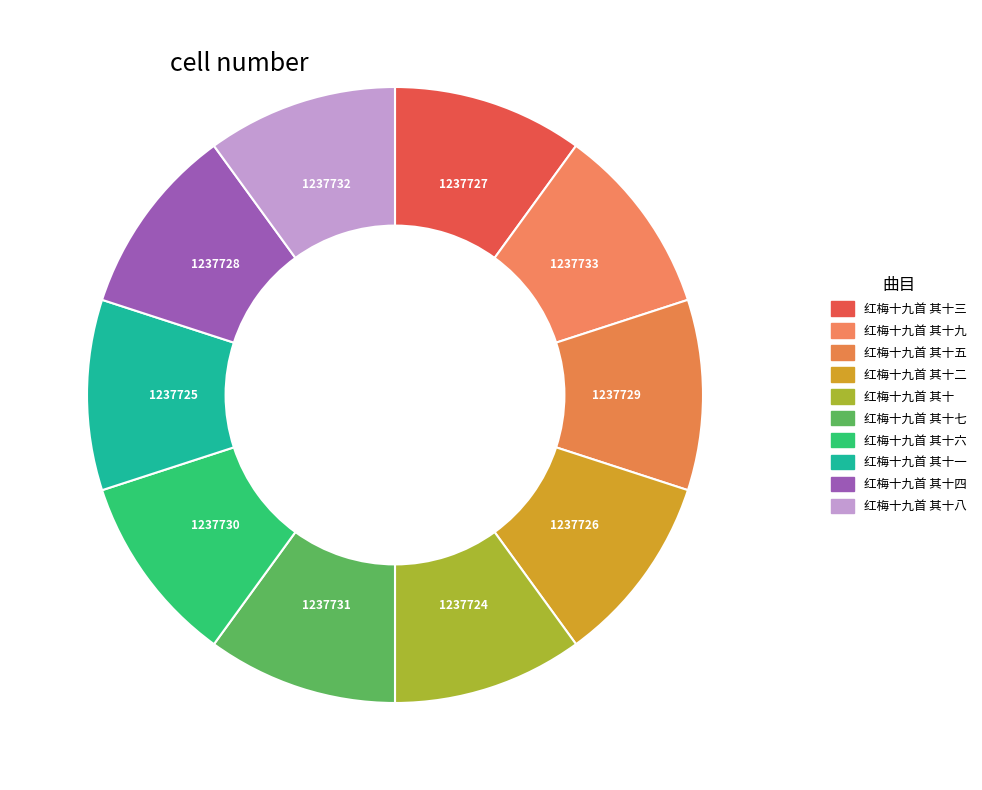

What is the smallest slice in the pie chart?

红梅十九首 其十